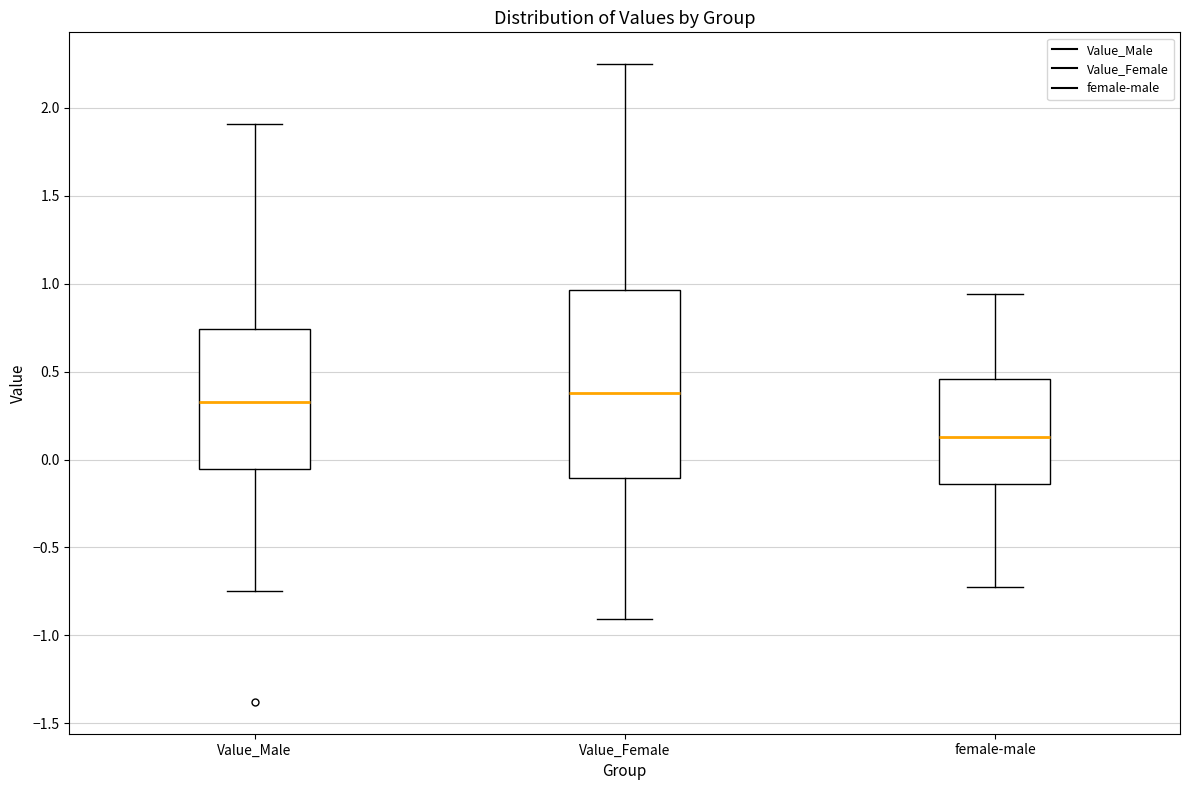

Where does the median line of the box for Value_Female sit on the y-axis? The values are not printed on the chart, so give them approximately, as read against the axis.

0.40